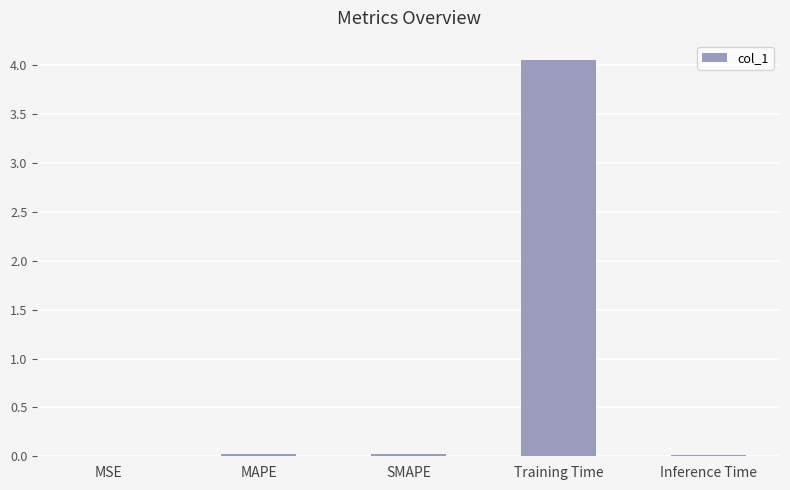

Which category has the highest value across all series?

Training Time